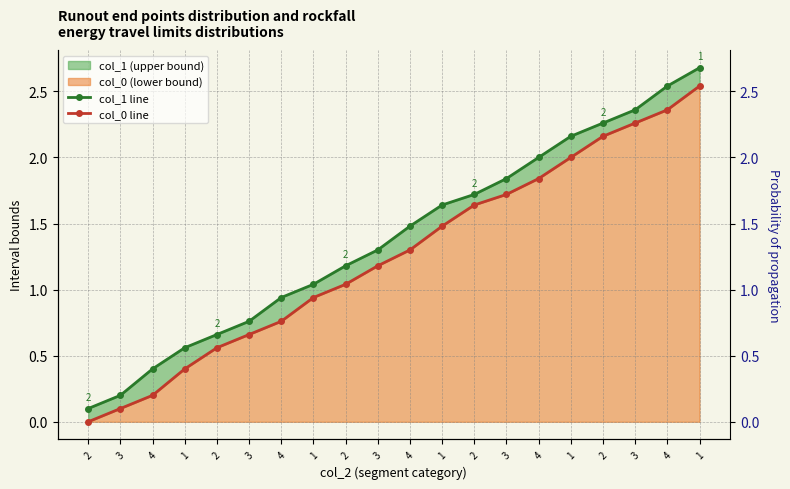

List the series in order of their overall mean, lowest first.

col_0 line, col_1 line